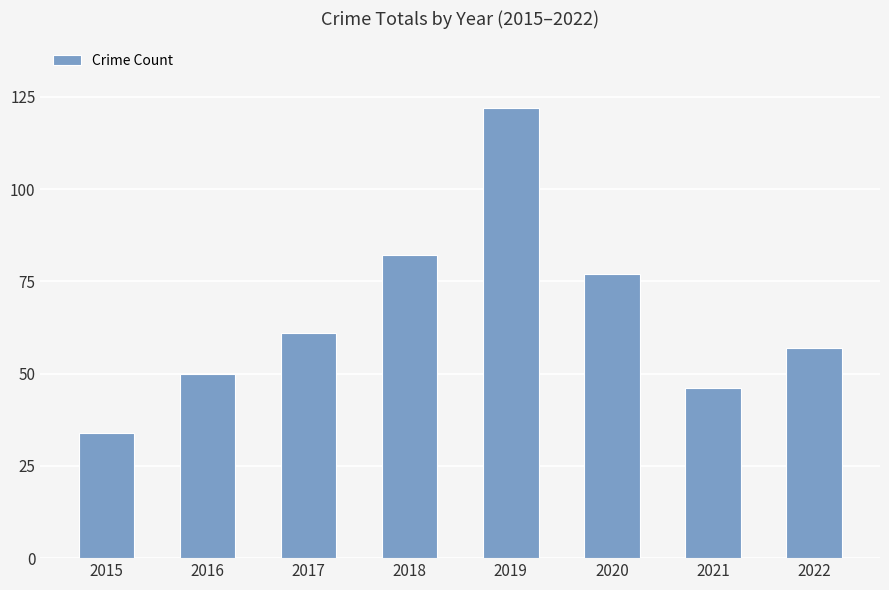

What is the average value?

66